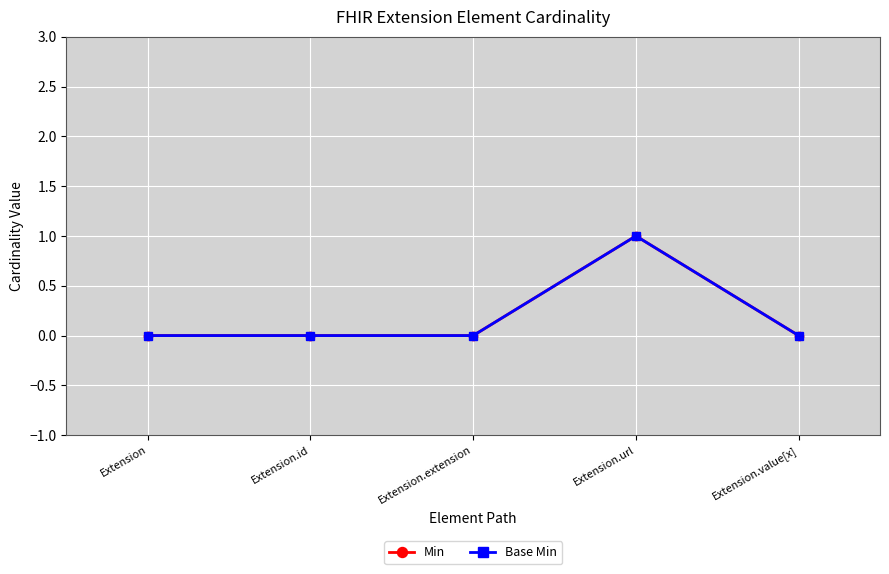

What is the label of the 1st point from the right?

Extension.value[x]